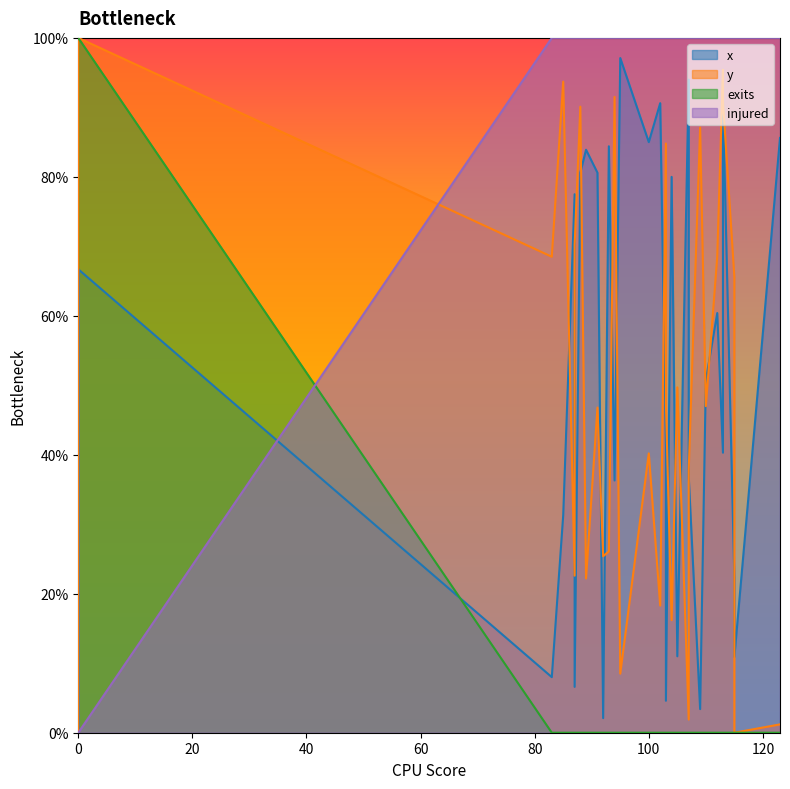

Which series has the largest total across all categories?

injured